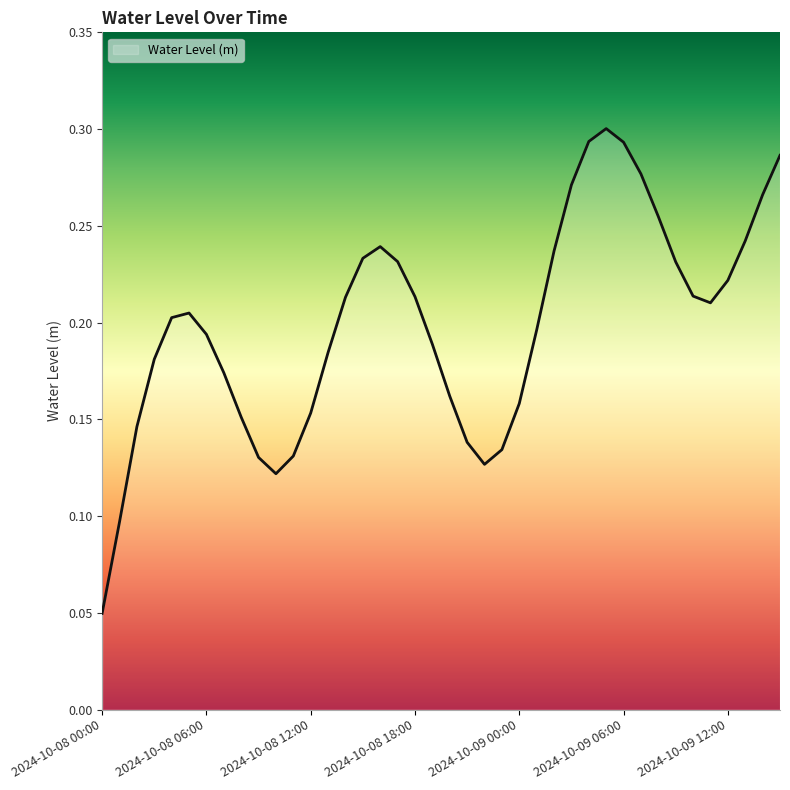

Where is the first local minimum?

2024-10-08 10:00